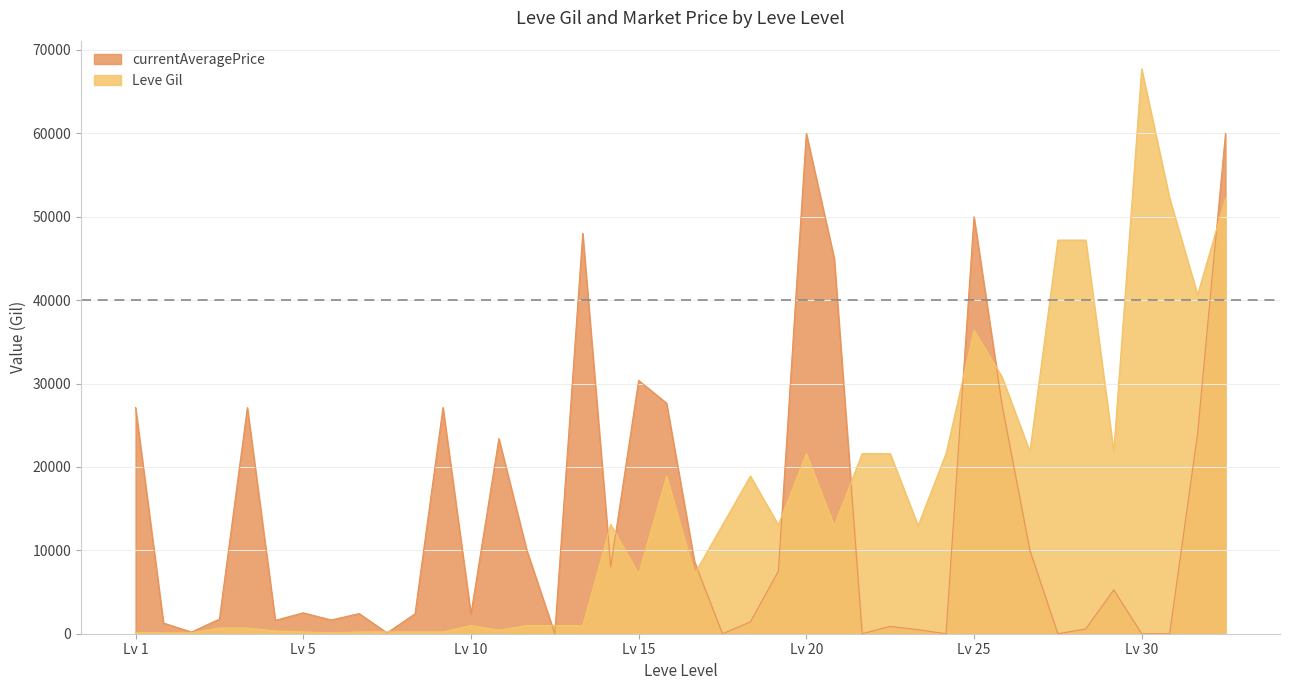

How many lines are shown in the chart?

2